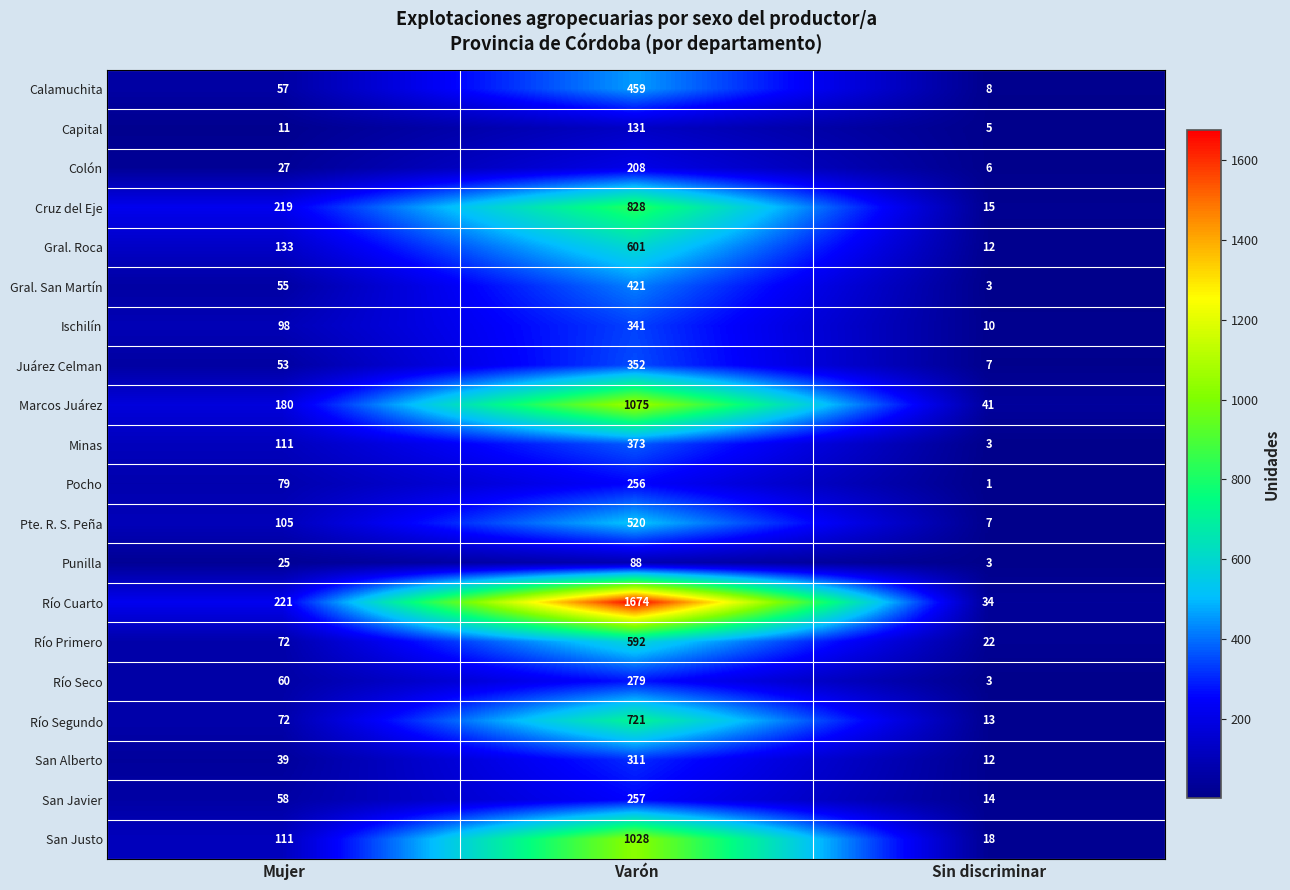

Between Mujer and Varón, which series saw the biggest shift?

Río Cuarto